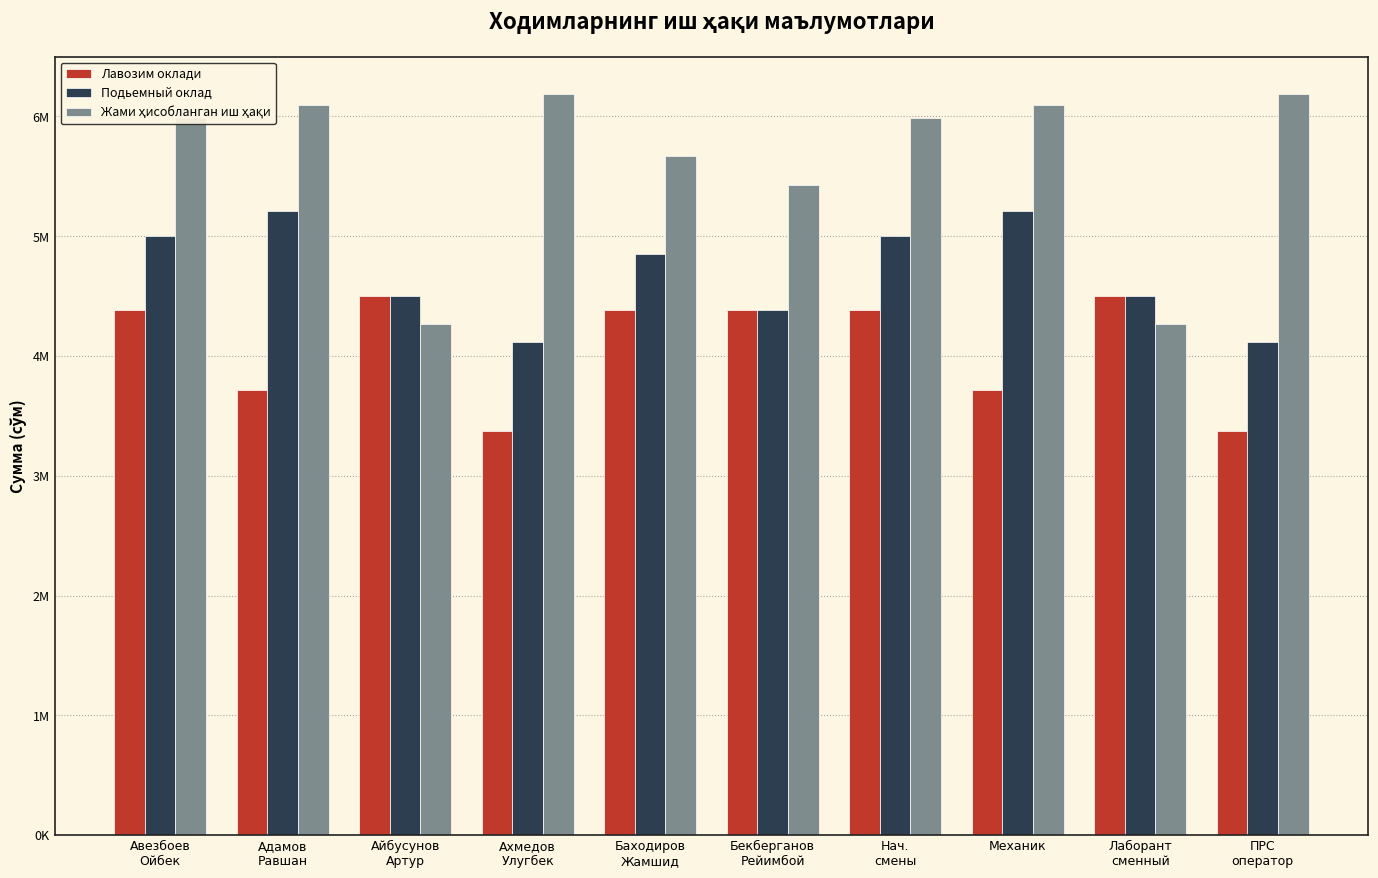

Reading left to right, transcribe all the data shown in this chart.

Лавозим оклади: Авезбоев
Ойбек=4387500	Адамов
Равшан=3712500	Айбусунов
Артур=4500000	Ахмедов
Улугбек=3375000	Баходиров
Жамшид=4387500	Бекберганов
Рейимбой=4387500	Нач.
смены=4387500	Механик=3712500	Лаборант
сменный=4500000	ПРС
оператор=3375000
Подьемный оклад: Авезбоев
Ойбек=5002000	Адамов
Равшан=5212000	Айбусунов
Артур=4500000	Ахмедов
Улугбек=4118000	Баходиров
Жамшид=4848000	Бекберганов
Рейимбой=4387500	Нач.
смены=5002000	Механик=5212000	Лаборант
сменный=4500000	ПРС
оператор=4118000
Жами ҳисобланган иш ҳақи: Авезбоев
Ойбек=5985000	Адамов
Равшан=6097000	Айбусунов
Артур=4268000	Ахмедов
Улугбек=6191000	Баходиров
Жамшид=5670000	Бекберганов
Рейимбой=5430000	Нач.
смены=5985000	Механик=6097000	Лаборант
сменный=4268000	ПРС
оператор=6191000